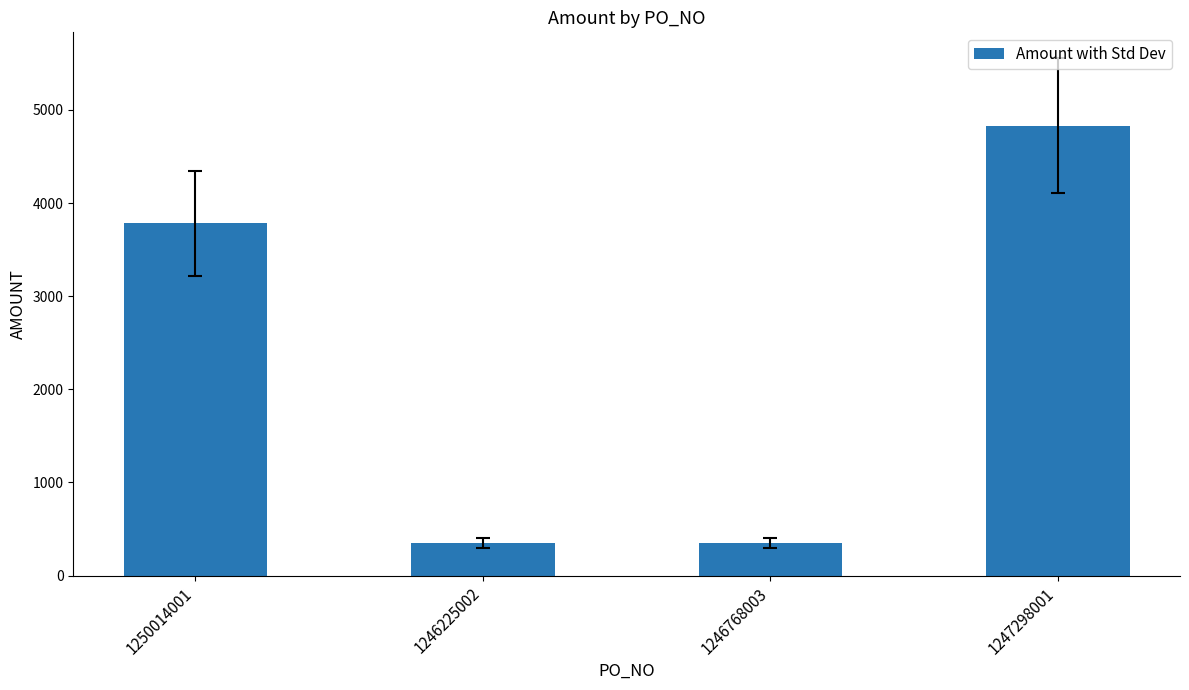

What is the sum of the values at 1246225002 and 1247298001?

5180